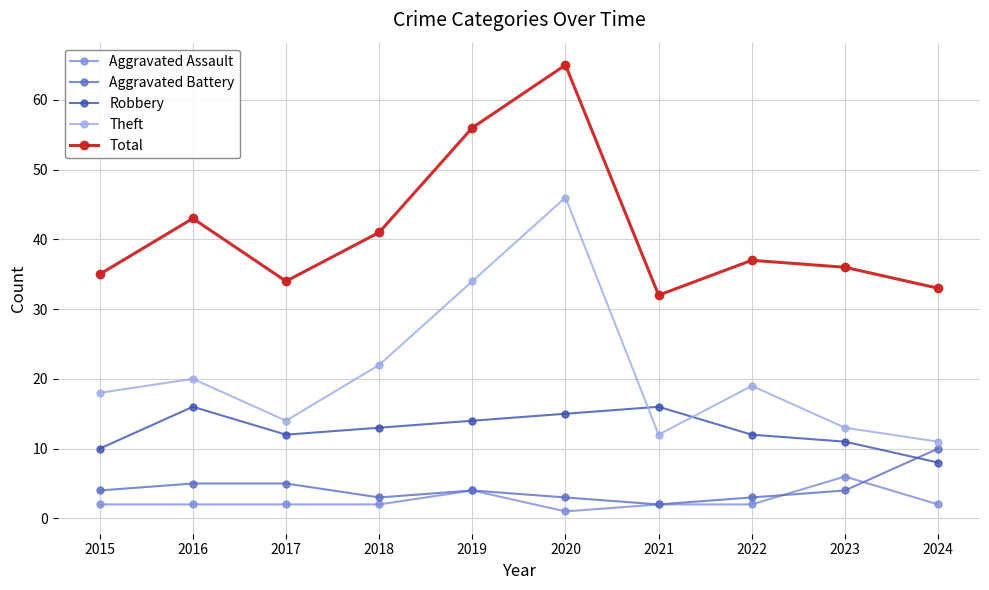

What is the difference between the second highest and second lowest values in the Robbery series?

6